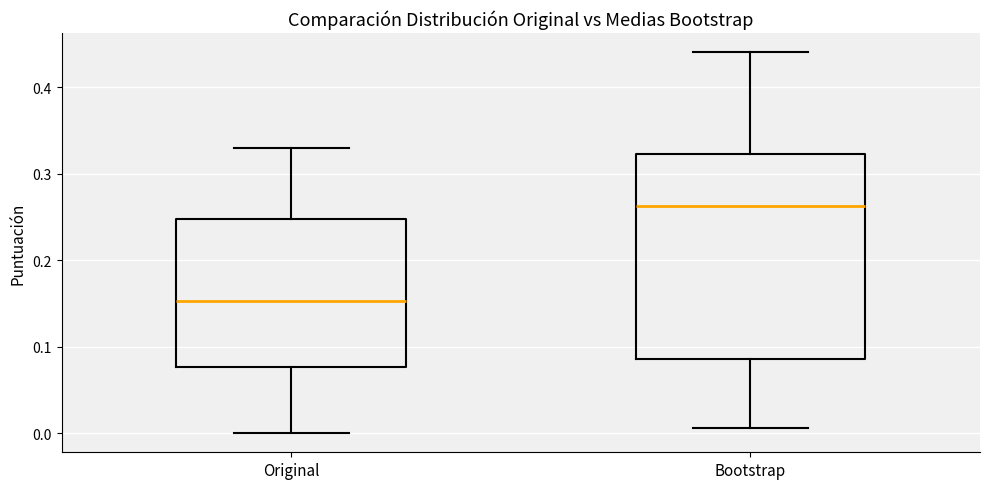

Reading left to right, transcribe this box plot: for each box, give where its median line is, the range the box spans, and where its two whiskers end, as read against the y-axis. The values are not printed on the chart, so give them approximately, as read against the axis.

Original: median 0.15, box 0.08 to 0.25, whiskers 0.00 to 0.33
Bootstrap: median 0.26, box 0.09 to 0.32, whiskers 0.01 to 0.44